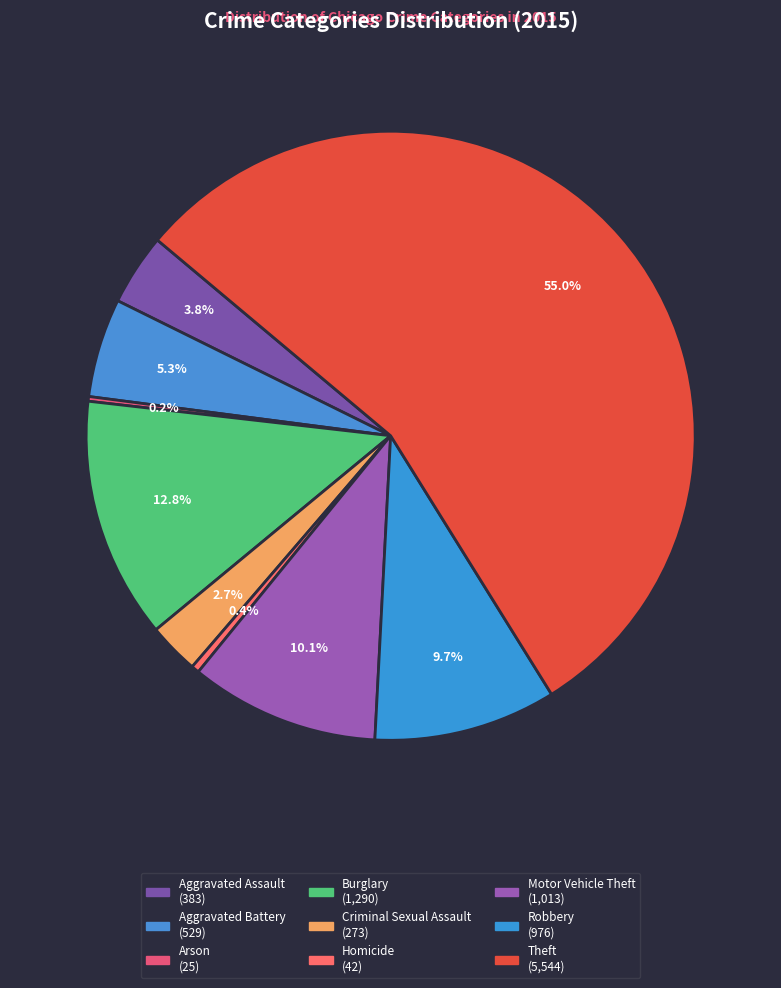

Which category has the smallest portion of the pie?

Arson